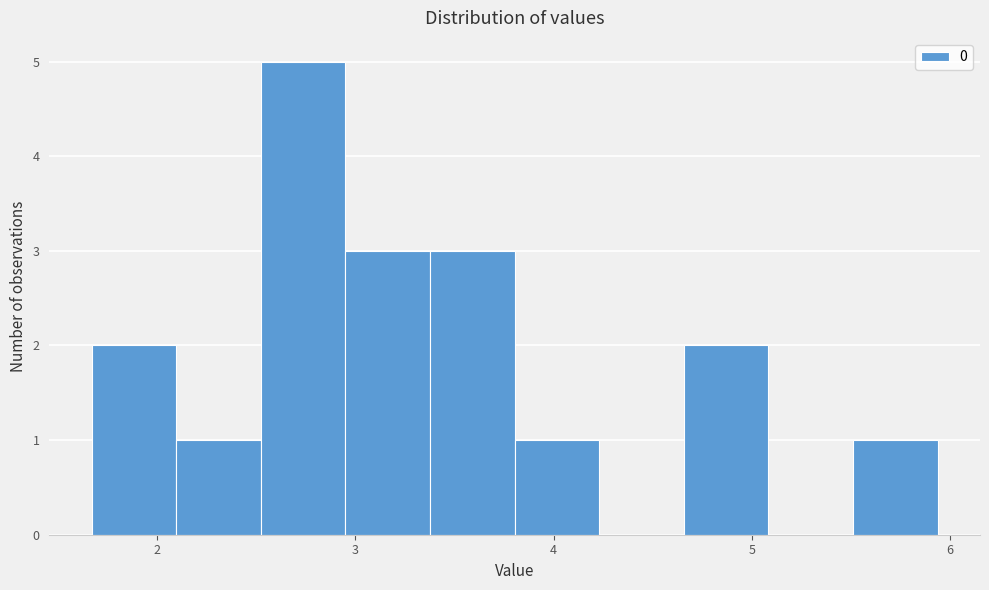

Over which range of the x-axis is the bar tallest?

2.5 to 3.0